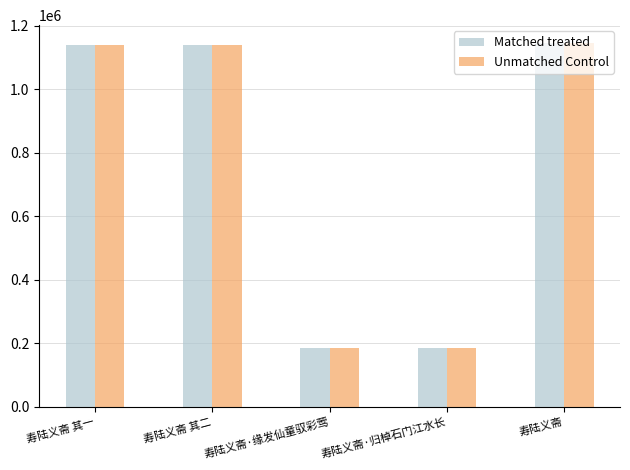

How many groups of bars are there?

5